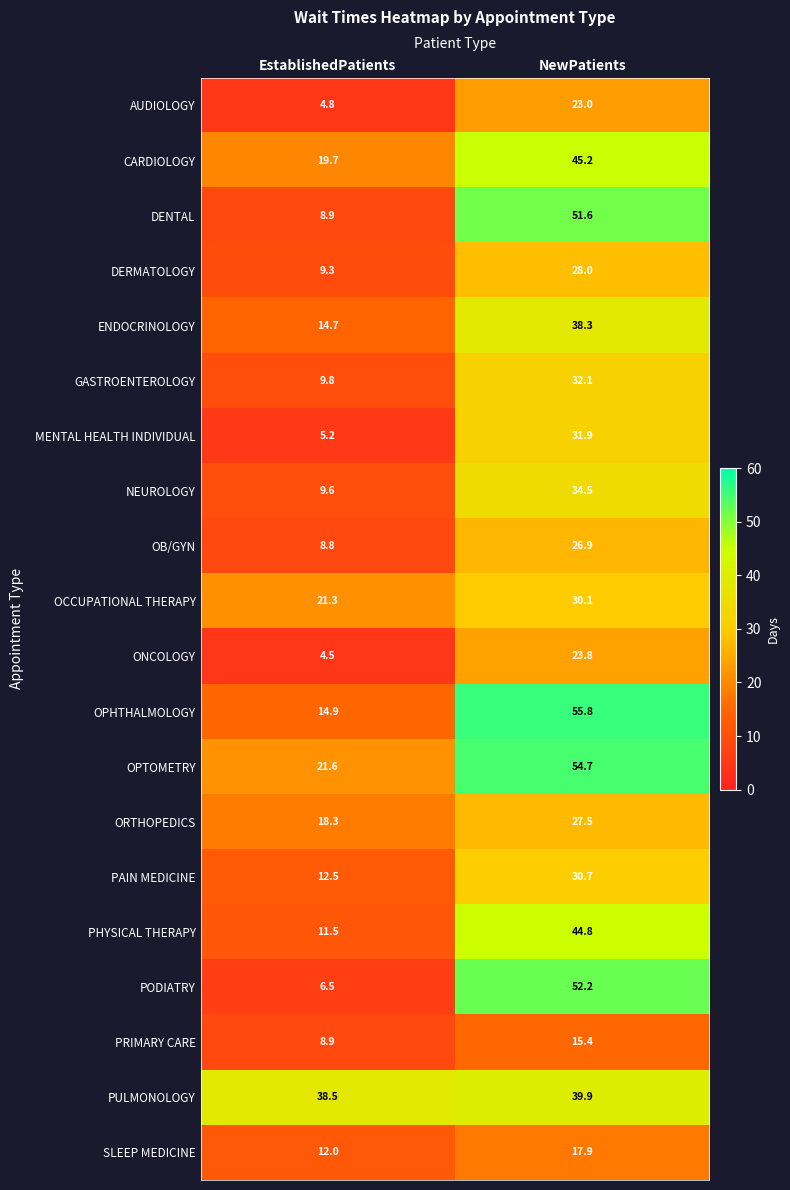

List the series in order of their peak value, lowest first.

PRIMARY CARE, SLEEP MEDICINE, AUDIOLOGY, ONCOLOGY, OB/GYN, ORTHOPEDICS, DERMATOLOGY, OCCUPATIONAL THERAPY, PAIN MEDICINE, MENTAL HEALTH INDIVIDUAL, GASTROENTEROLOGY, NEUROLOGY, ENDOCRINOLOGY, PULMONOLOGY, PHYSICAL THERAPY, CARDIOLOGY, DENTAL, PODIATRY, OPTOMETRY, OPHTHALMOLOGY